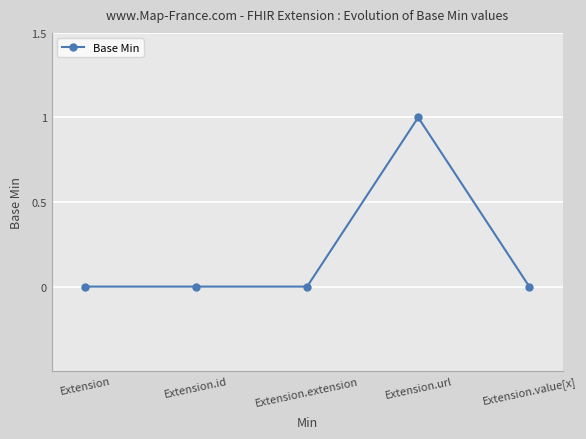

The chart shows a value of 0 at Extension.extension. True or false?

True